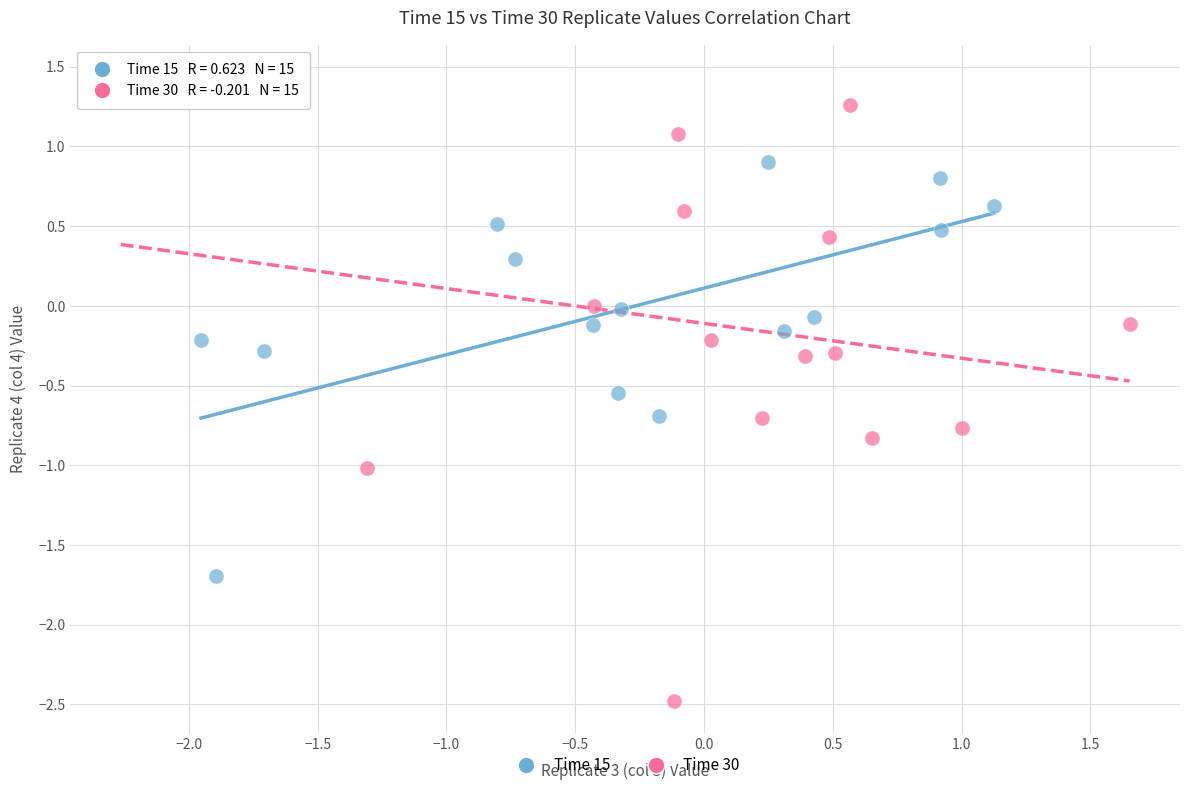

Which series contains the lowest Y value?

Time 30